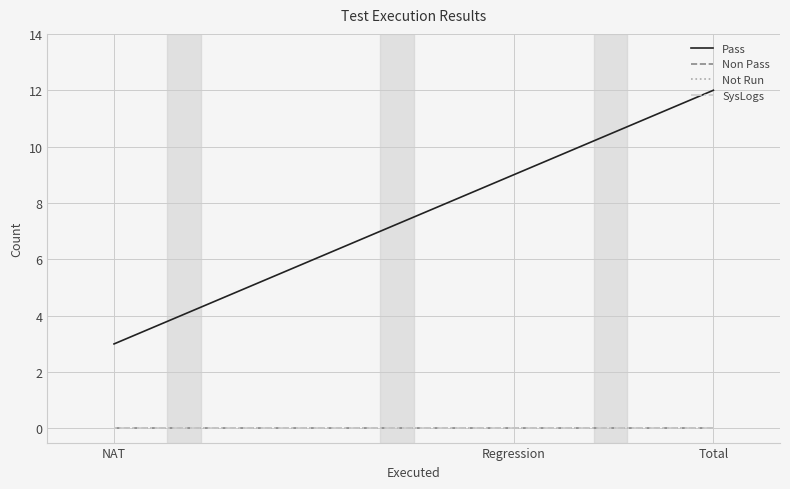

At which label does Non Pass reach its peak?

Total